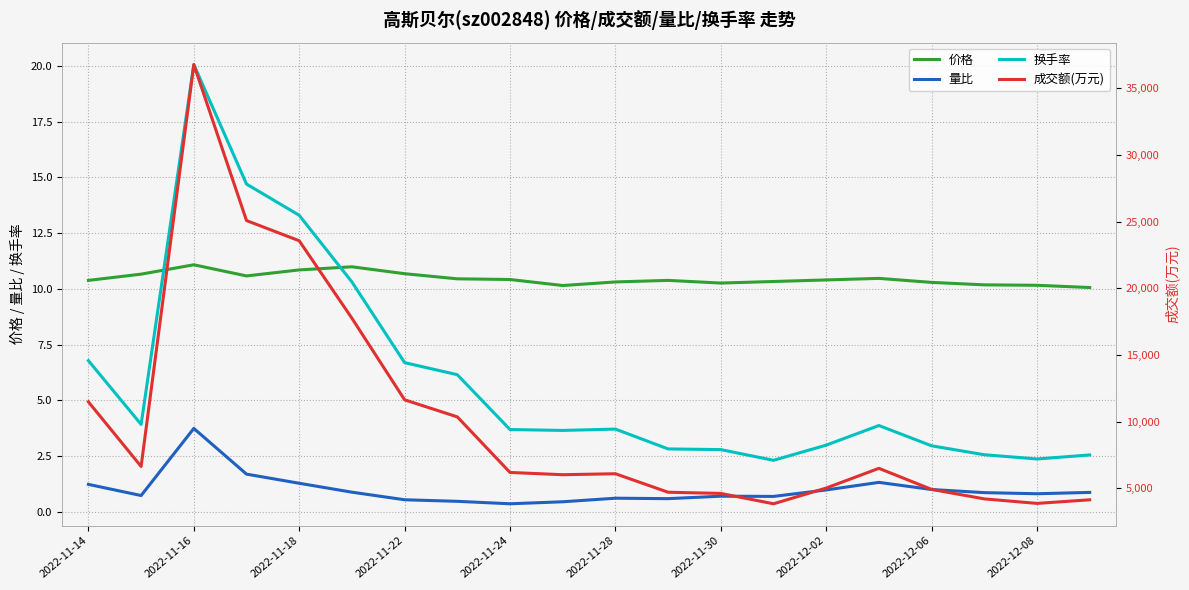

The value of 量比 at 2022-11-14 is 1.2. True or false?

True